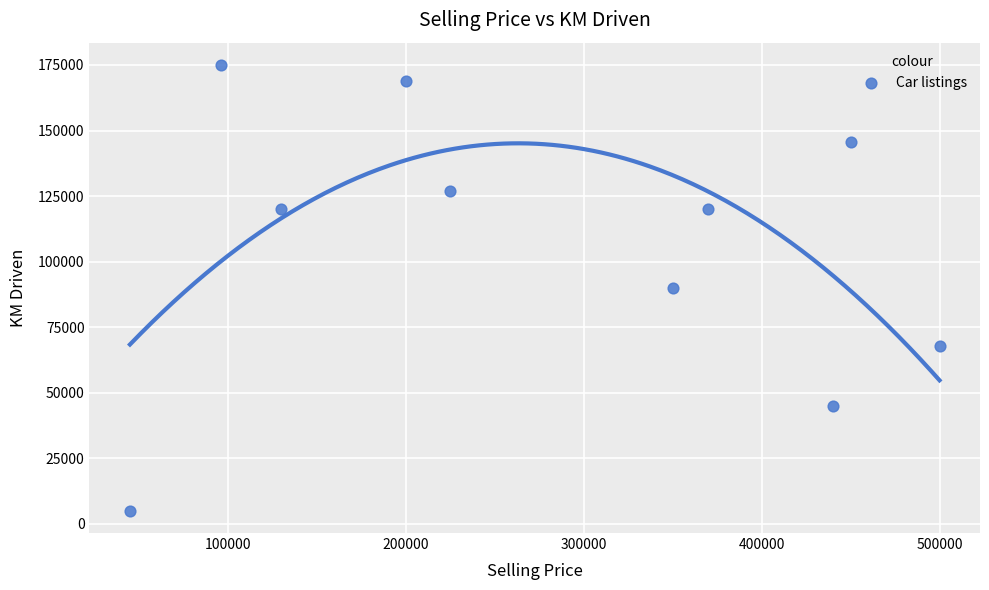

What is the average Y value?

106450